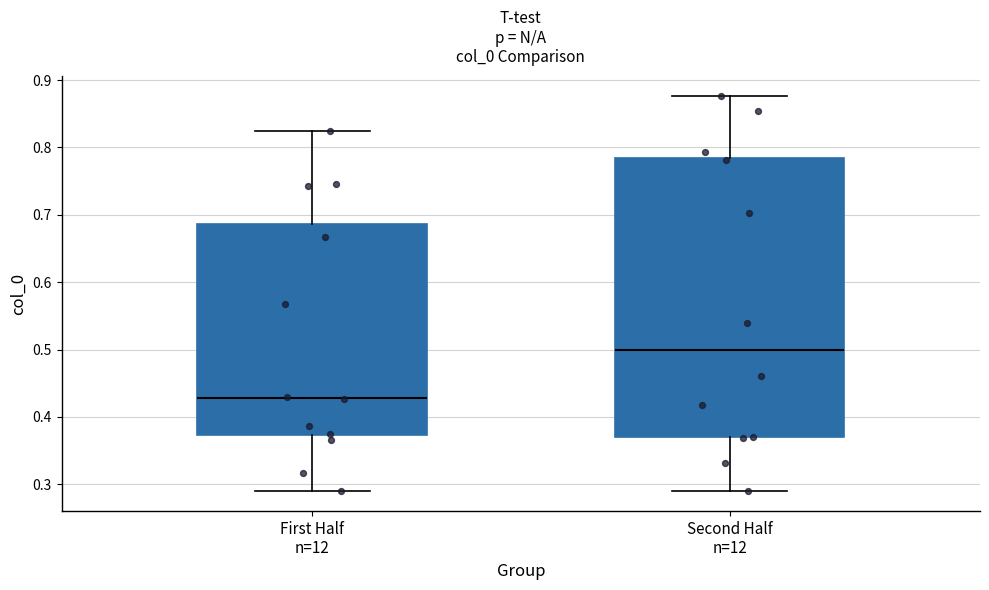

Comparing the boxes themselves (not the whiskers), which one is the tallest?

Second Half n=12